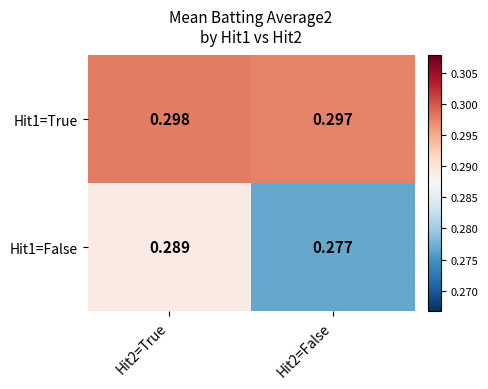

What is the minimum value shown in the chart?

0.3